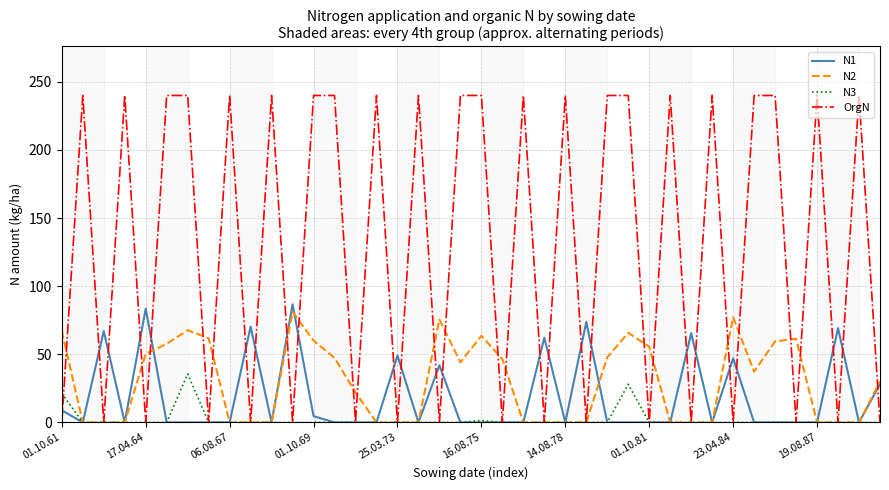

Which series has the widest spread of values?

OrgN